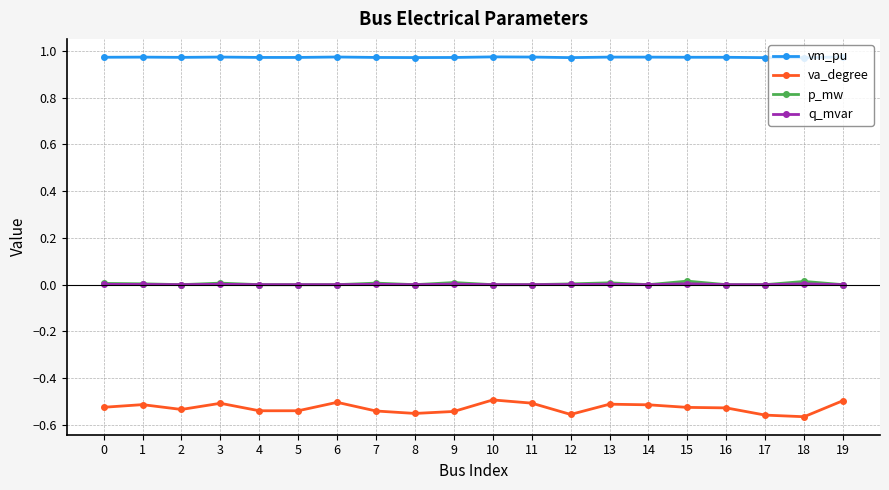

True or false: va_degree and vm_pu cross at least once.

False